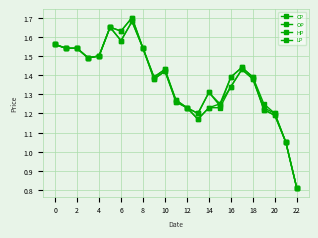

How many values in the OP series exceed 1?

22